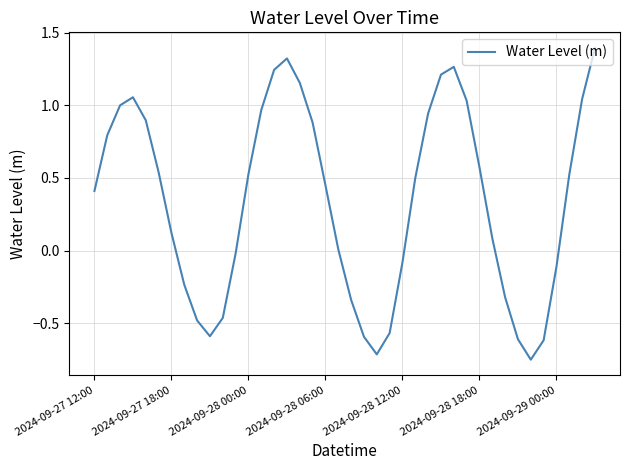

What is the difference between the maximum and minimum values?

2.1